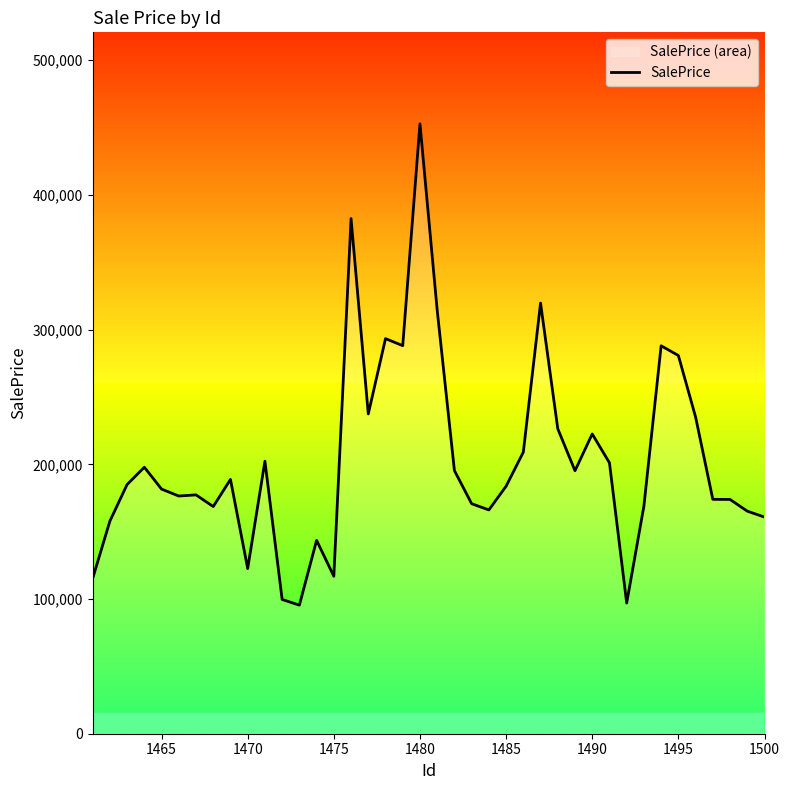

True or false: there are more than 0 points higher than both neighbors.

True